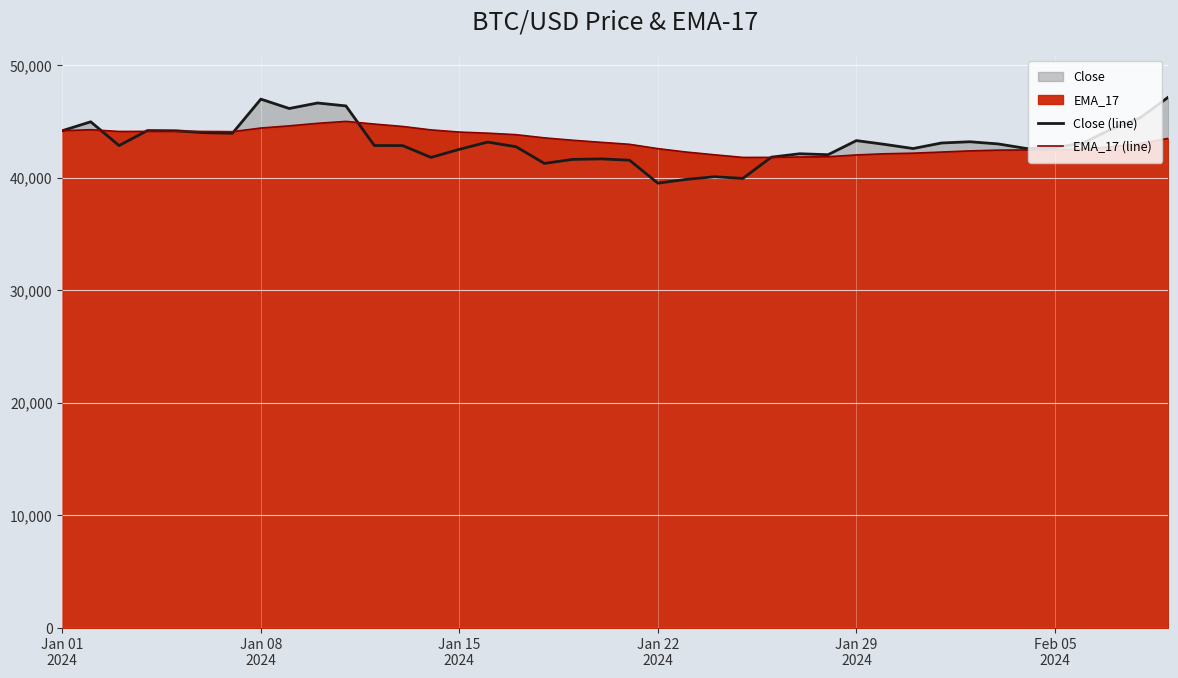

What is the minimum value shown in the chart?

39507.4